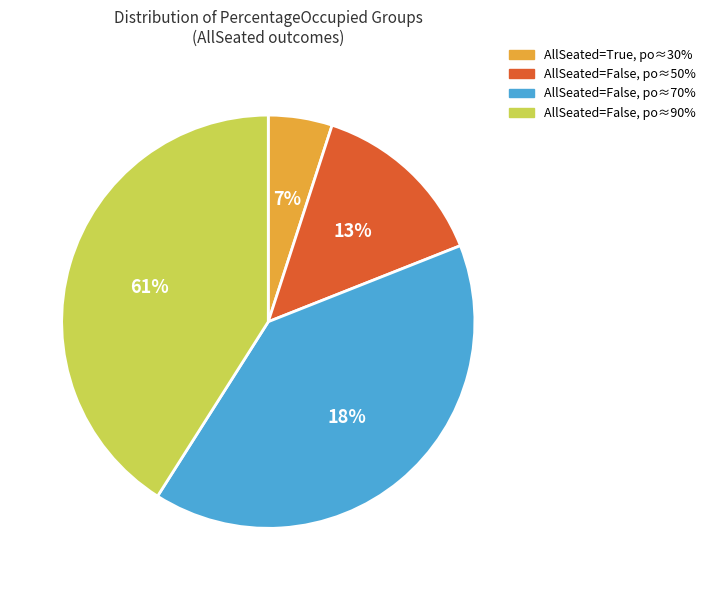

Which category has the smallest portion of the pie?

True - AllSeated (po=30%)